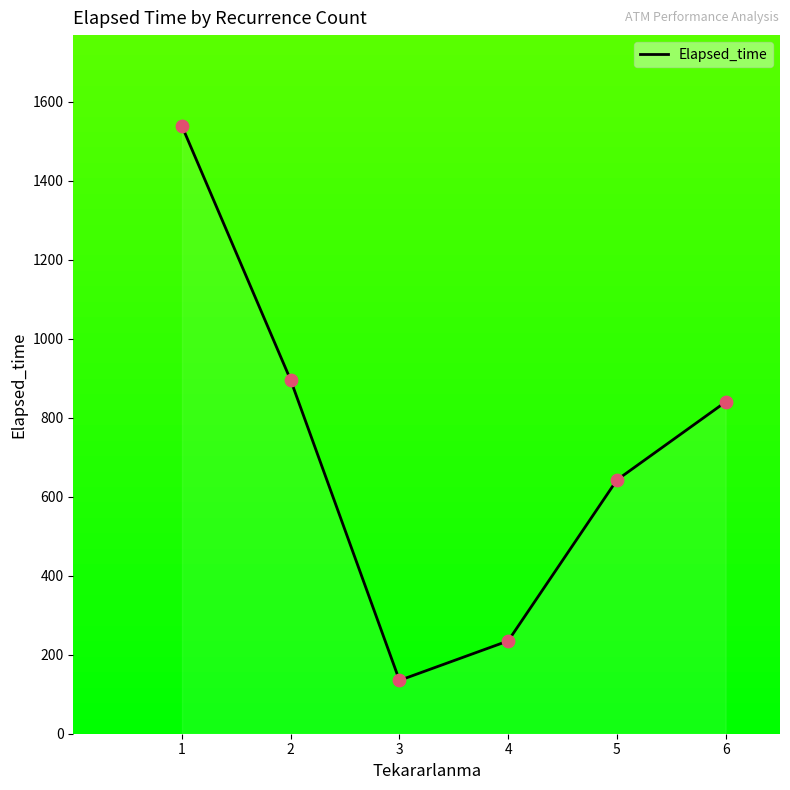

What is the ratio of the value at 1 to the value at 6?

1.8